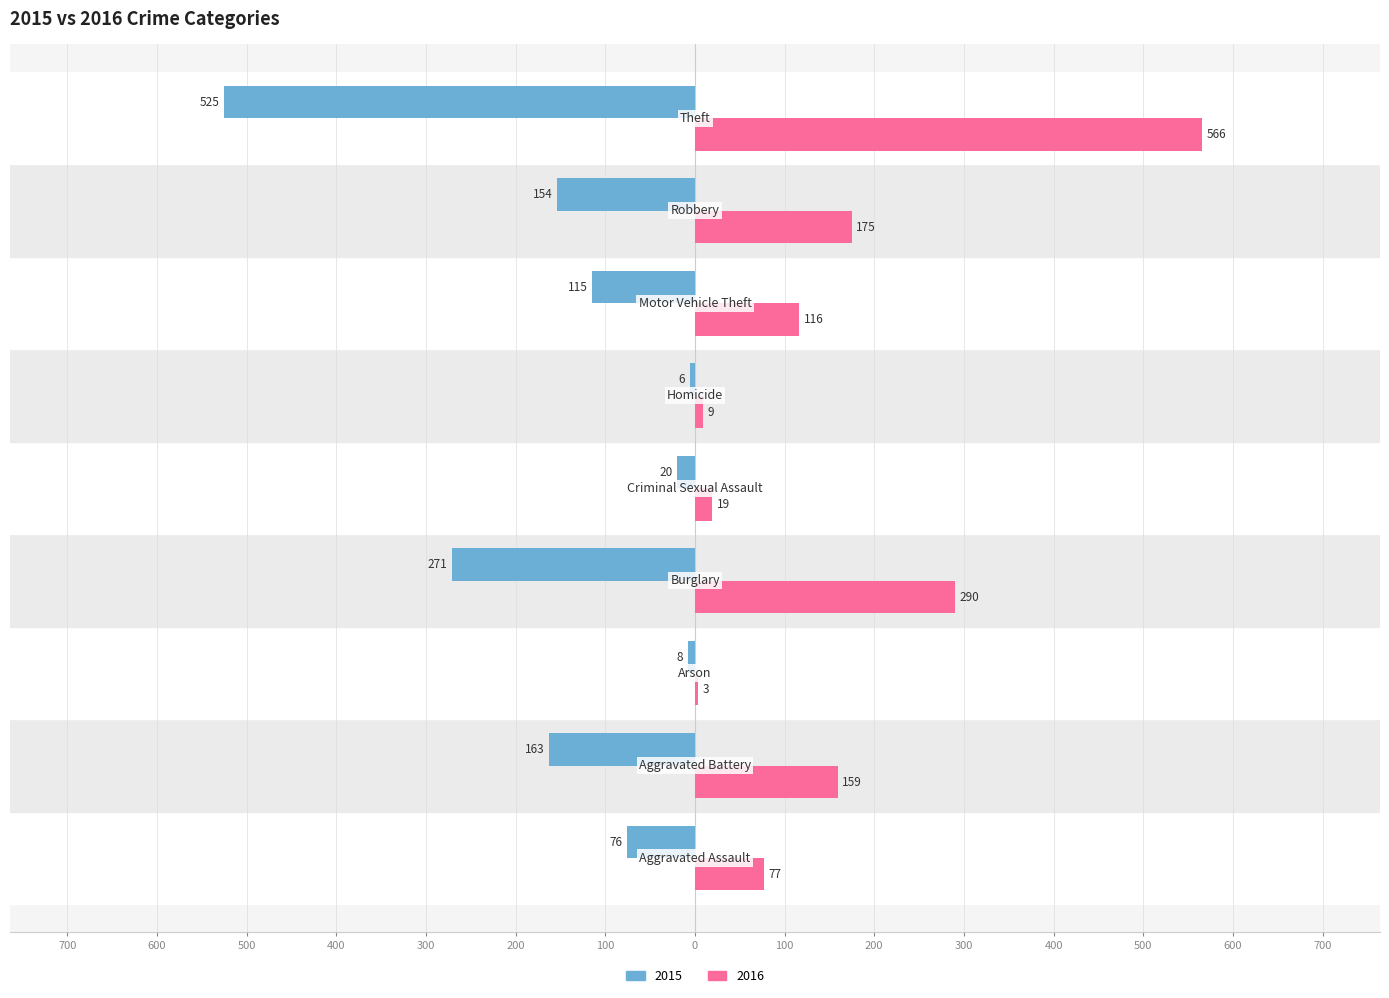

Reading left to right, list all the values displayed in this chart.

2015: Aggravated Assault=-76	Aggravated Battery=-163	Arson=-8	Burglary=-271	Criminal Sexual Assault=-20	Homicide=-6	Motor Vehicle Theft=-115	Robbery=-154	Theft=-525
2016: Aggravated Assault=77	Aggravated Battery=159	Arson=3	Burglary=290	Criminal Sexual Assault=19	Homicide=9	Motor Vehicle Theft=116	Robbery=175	Theft=566